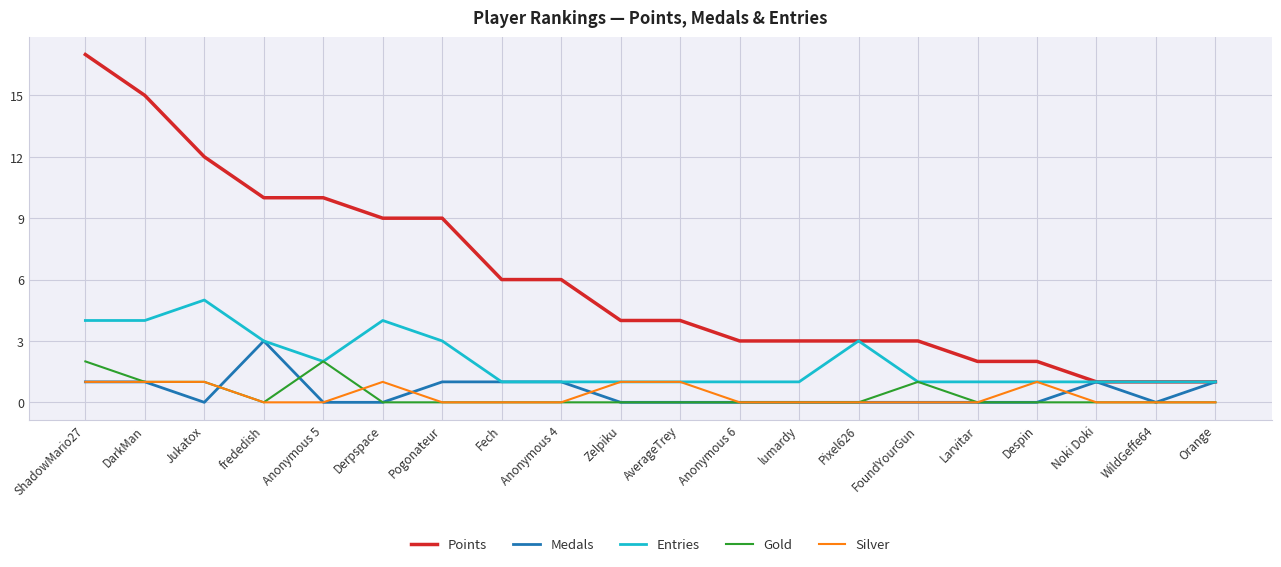

At how many categories does at least one series exceed 11?

3